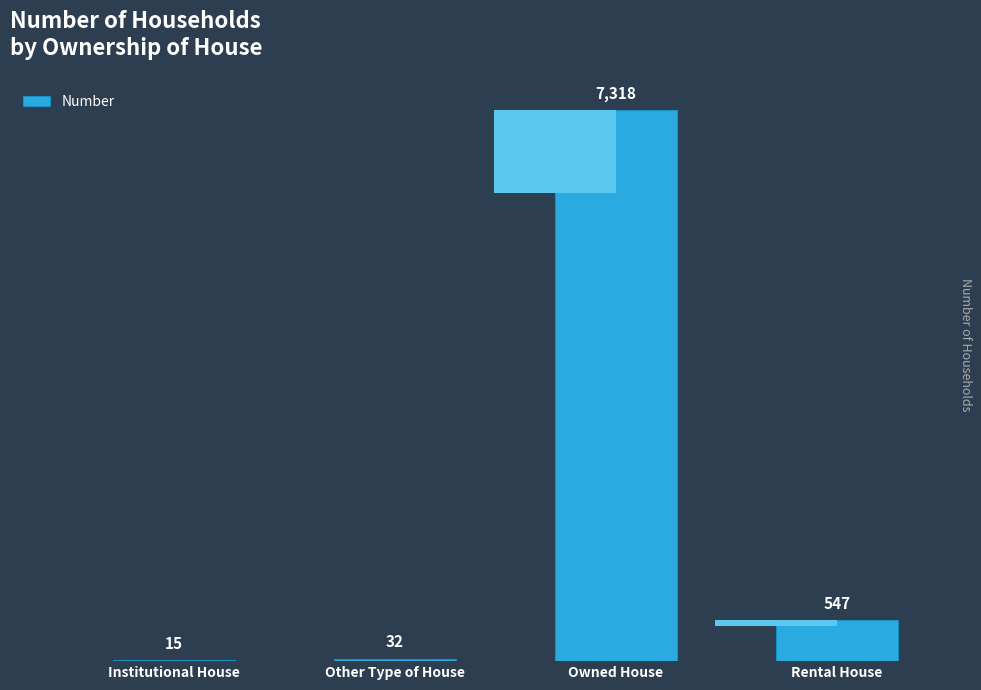

Which label corresponds to the largest value in the chart?

Owned House